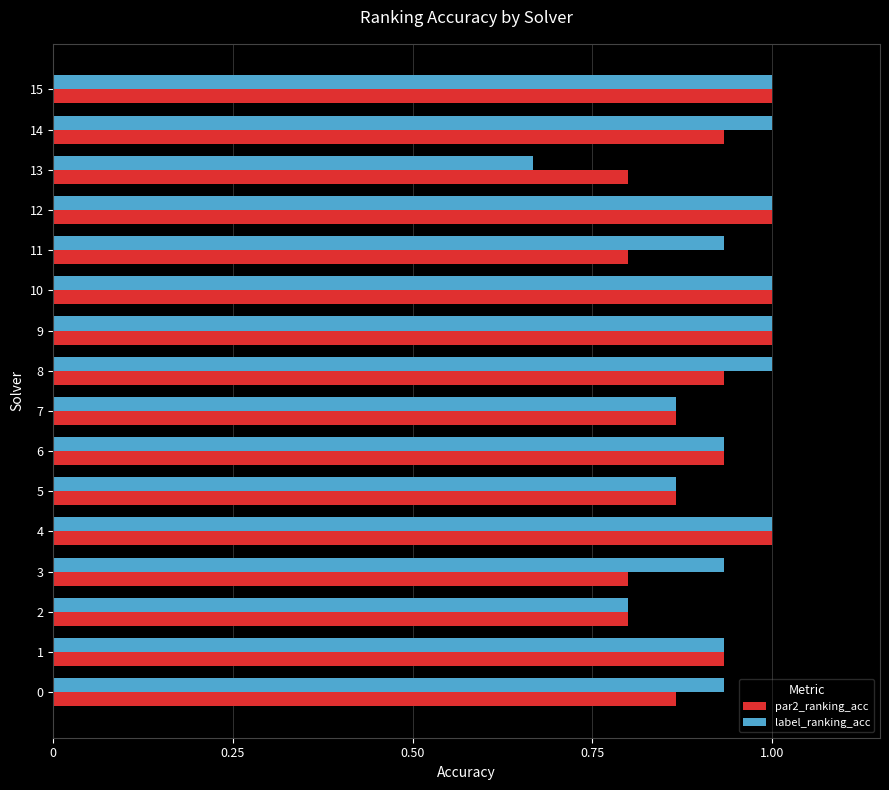

The par2_ranking_acc series shows 1.4 at 3. True or false?

False